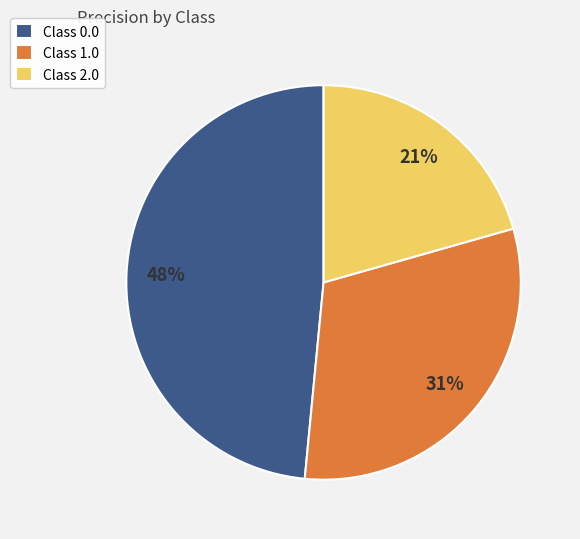

The Class 1.0 slice represents 26% of the pie. True or false?

False